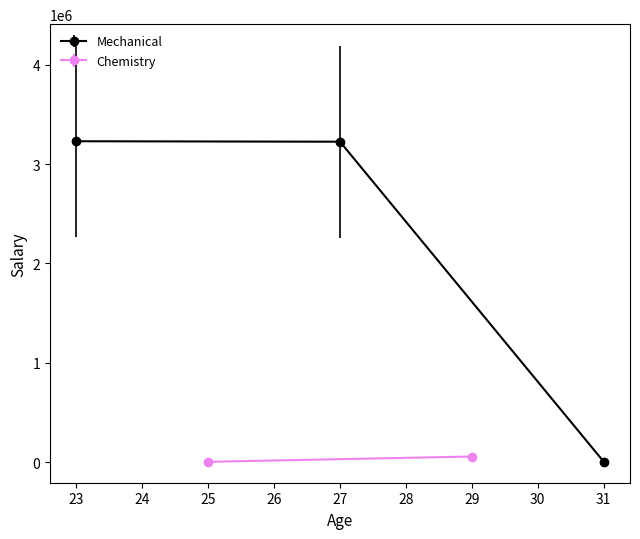

The value of Mechanical at 23 is 3231234. True or false?

True